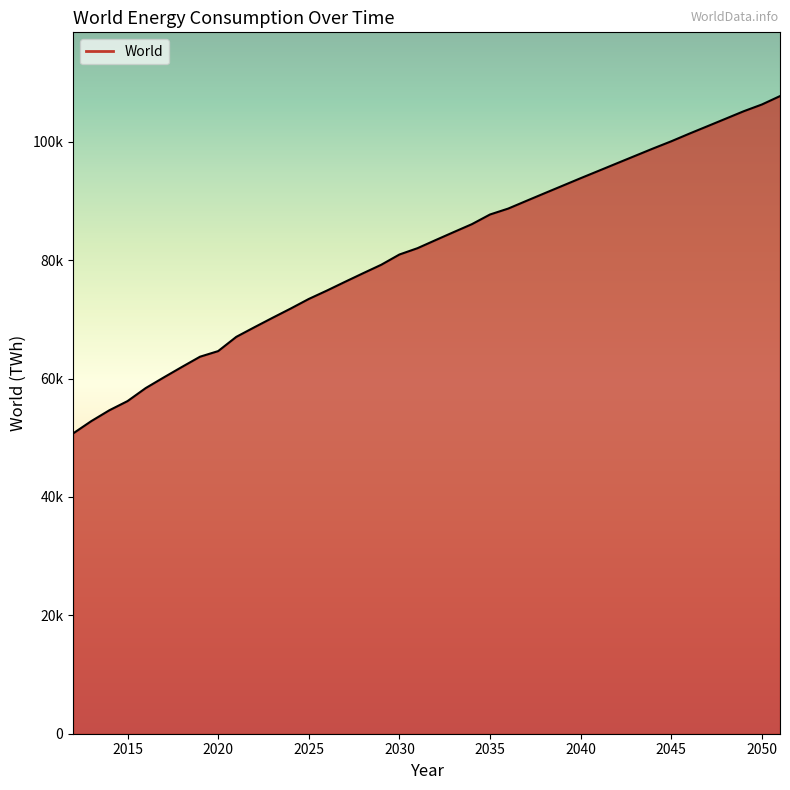

Is this an area chart (filled region under the line)?

Yes